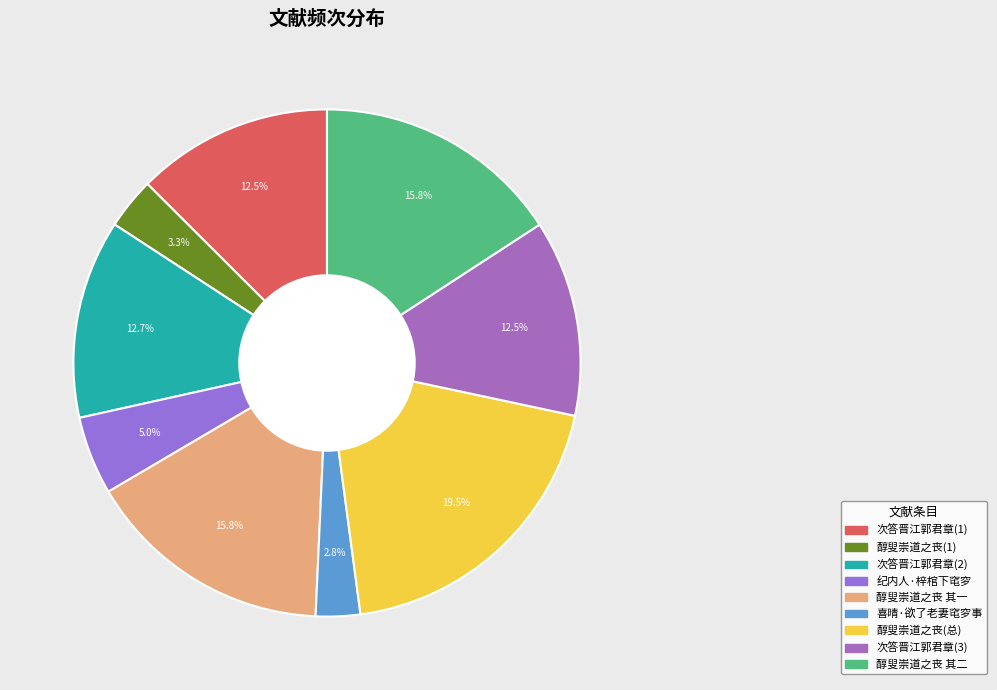

Is there a majority slice in this chart?

No